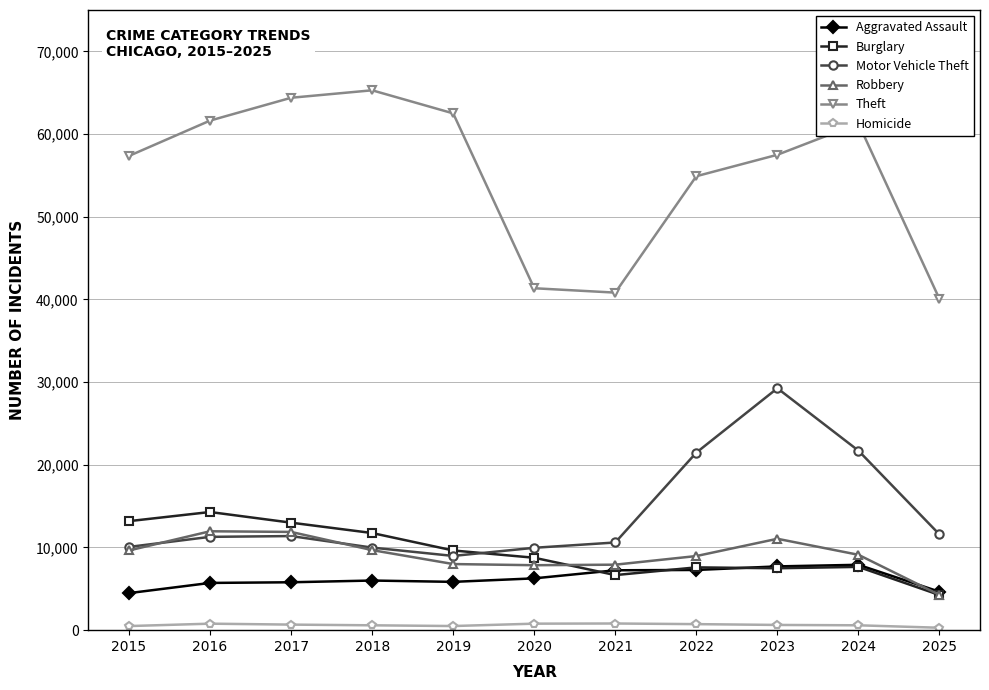

What is the spread (max minus min) of values at 2022?

54169